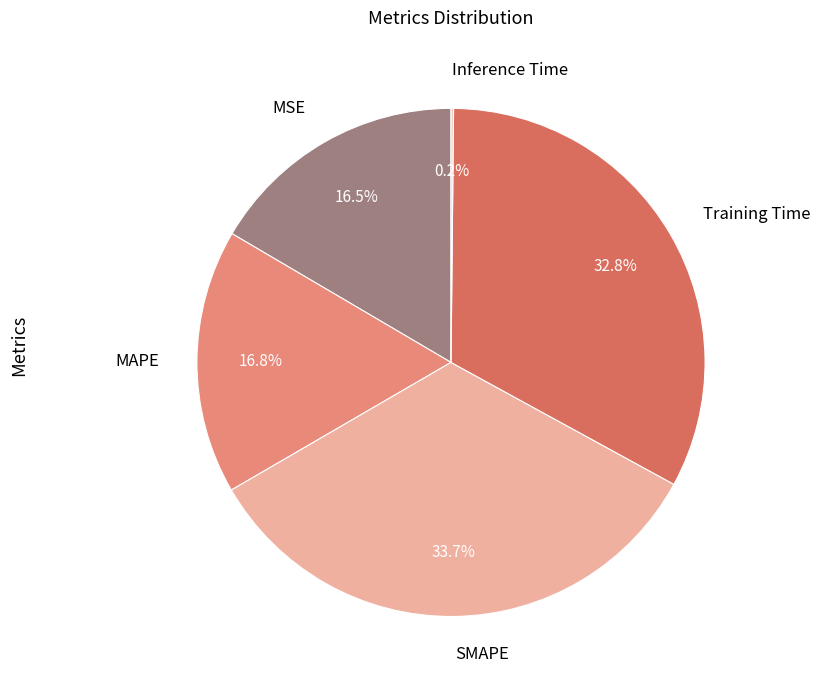

Between MSE and Training Time, which is larger?

Training Time